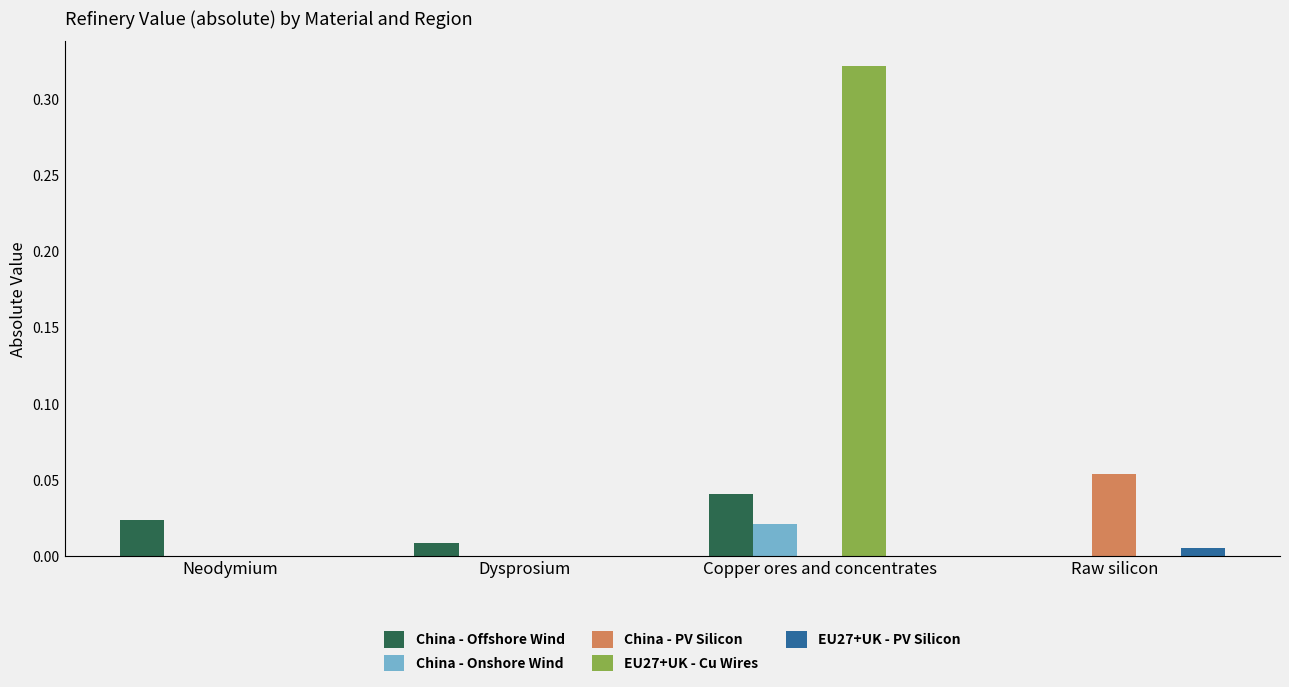

At which category is the sum across all series the highest?

Copper ores and concentrates